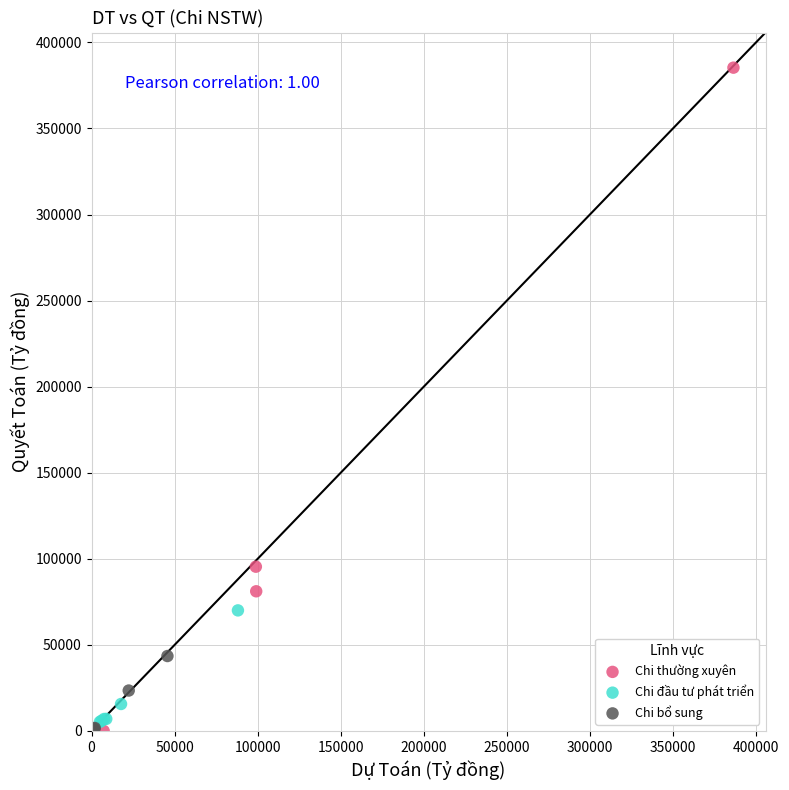

Which series reaches the maximum Y coordinate?

Chi thường xuyên